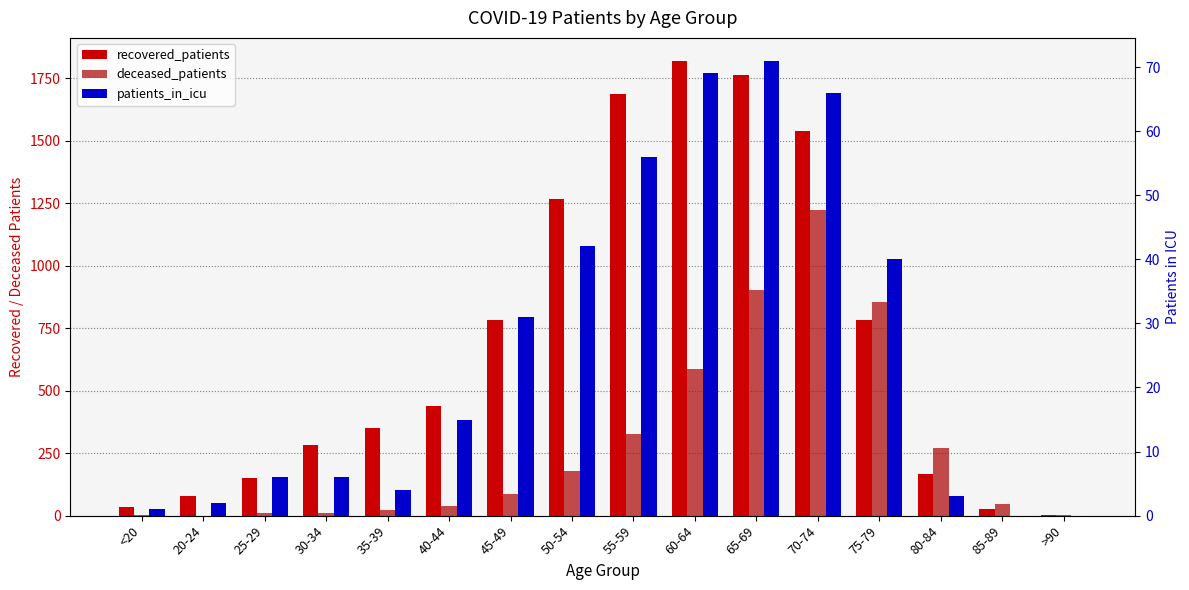

Which series has the largest range (max minus min)?

recovered_patients